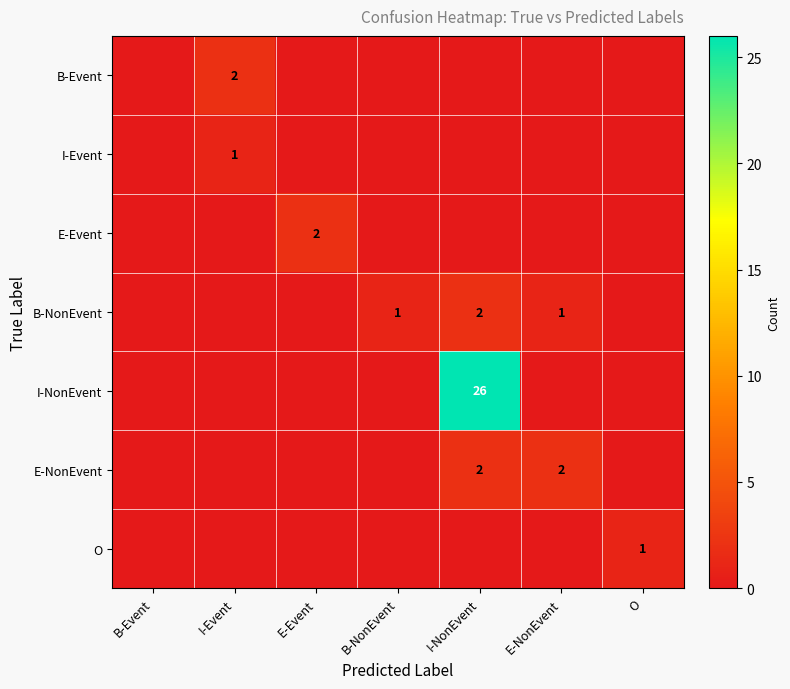

Which has a higher value, I-NonEvent or E-Event?

I-NonEvent